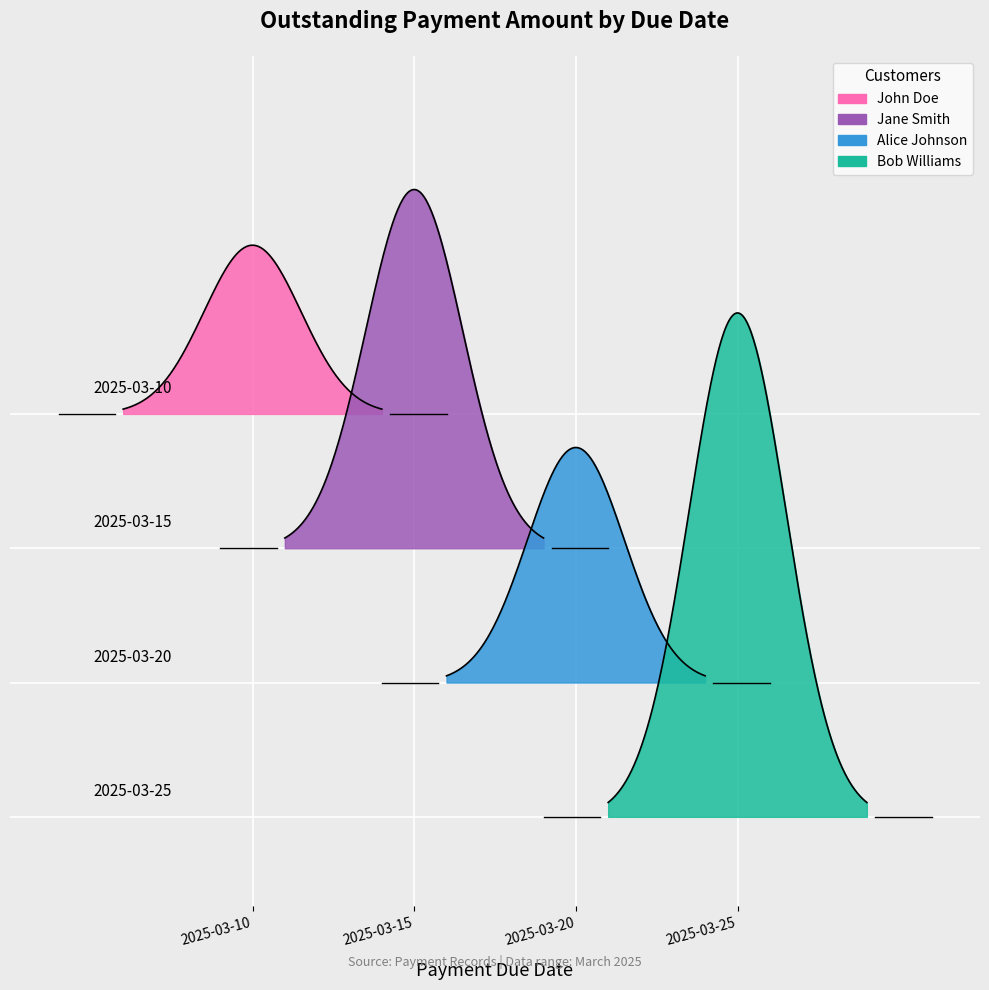

Where is the data nearest to the value 300?

2025-03-15